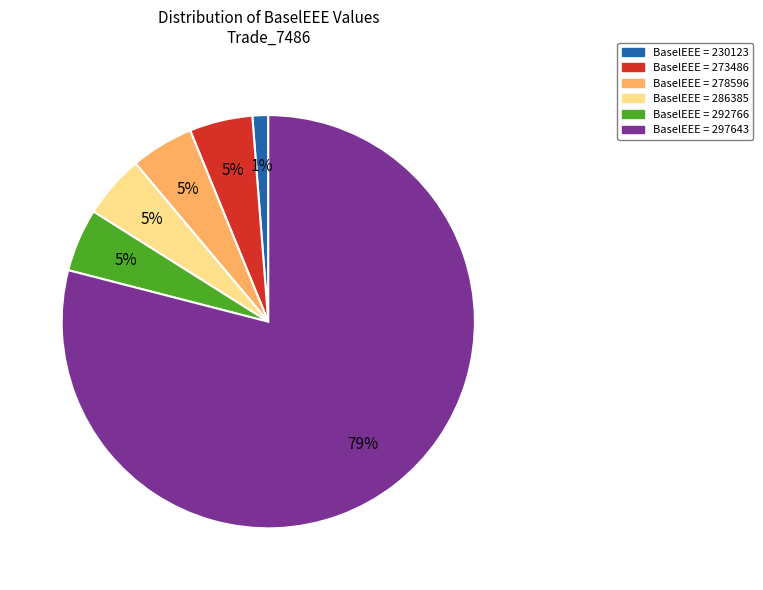

To the nearest percent, what is the average slice percentage?

17%